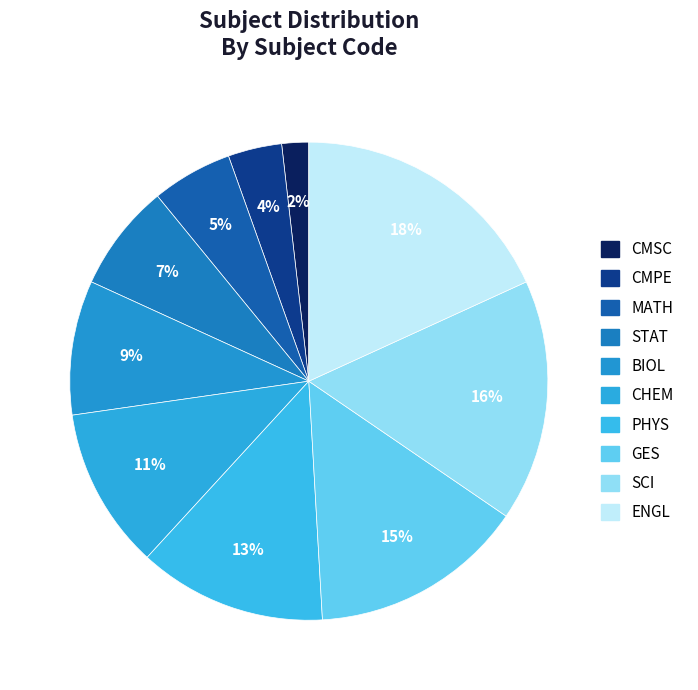

True or false: PHYS accounts for 21% of the total.

False